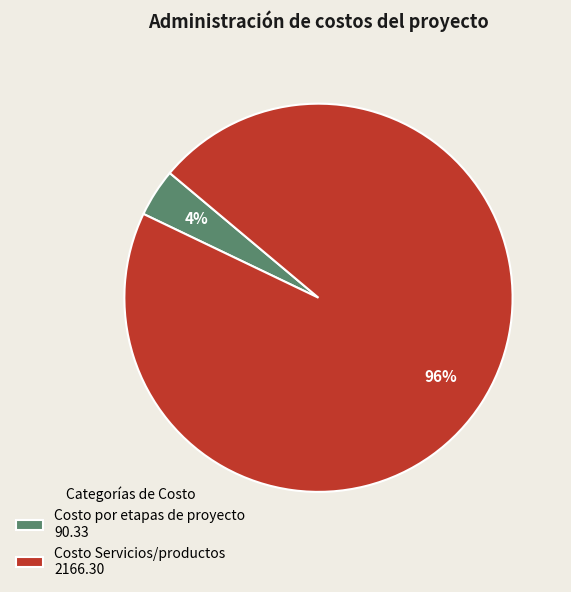

Do Costo por etapas de proyecto 90.33 and Costo Servicios/productos 2166.30 together represent more than half of the pie?

Yes